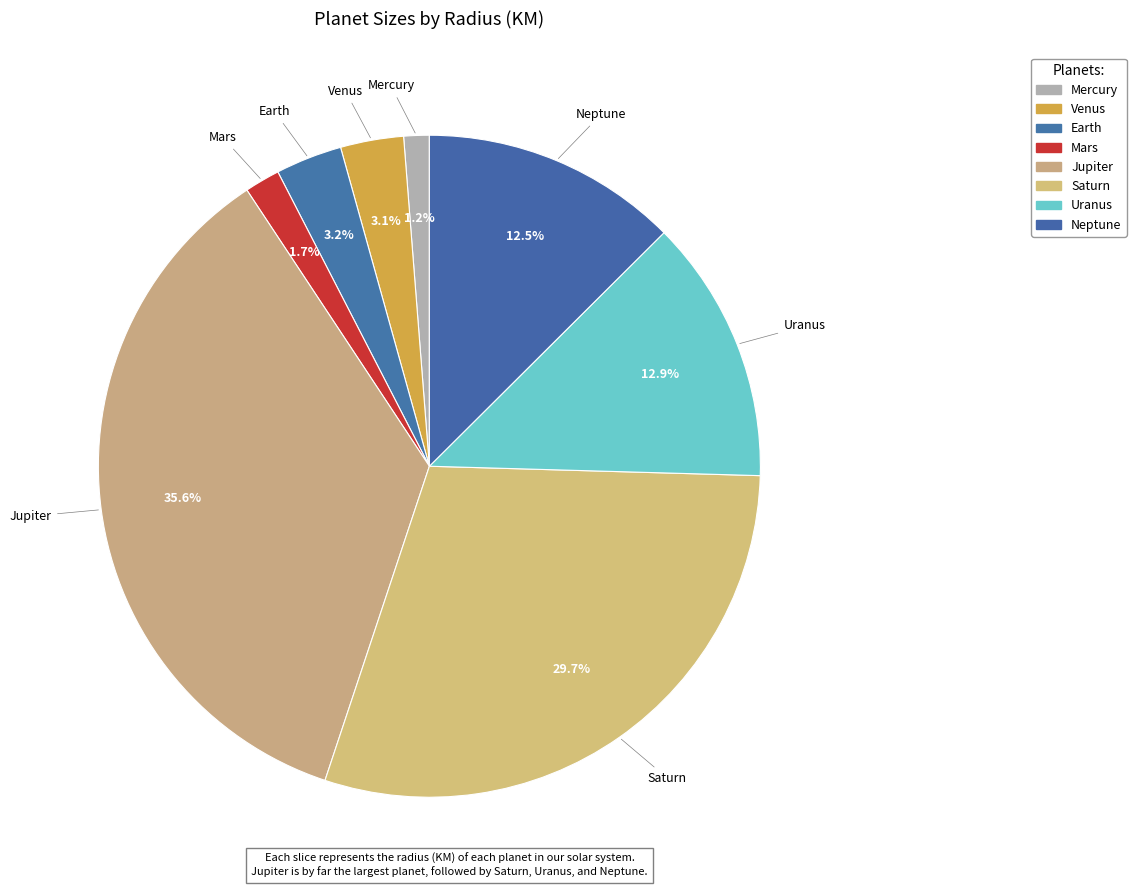

Is it true that Earth is 3% of the pie?

True